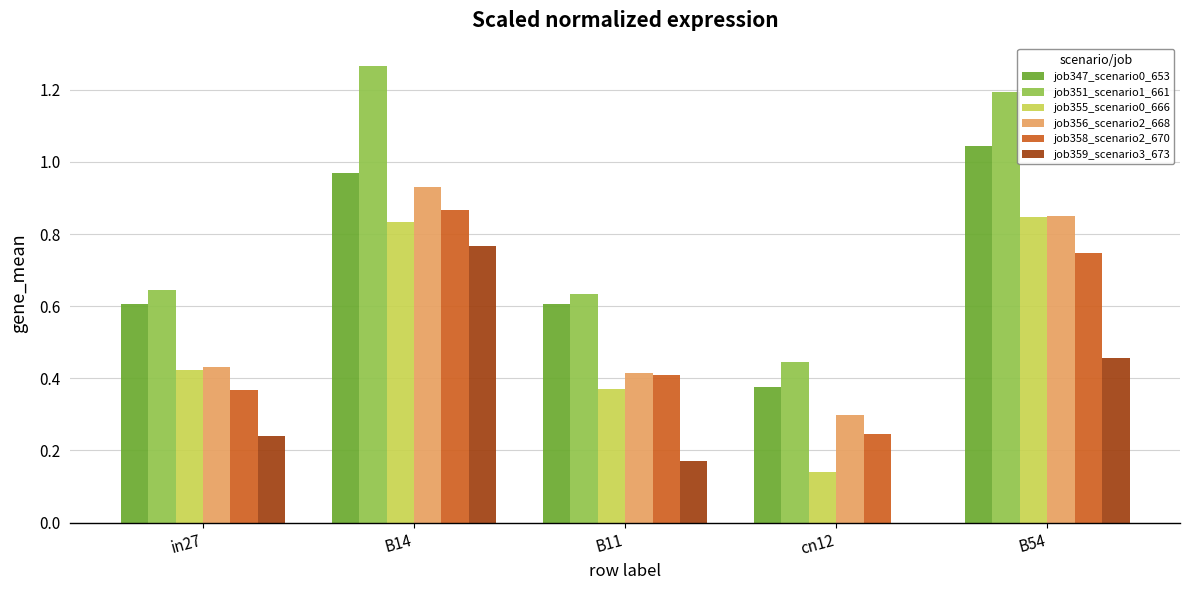

What is the approximate value of job356_scenario2_668 at cn12?

0.3